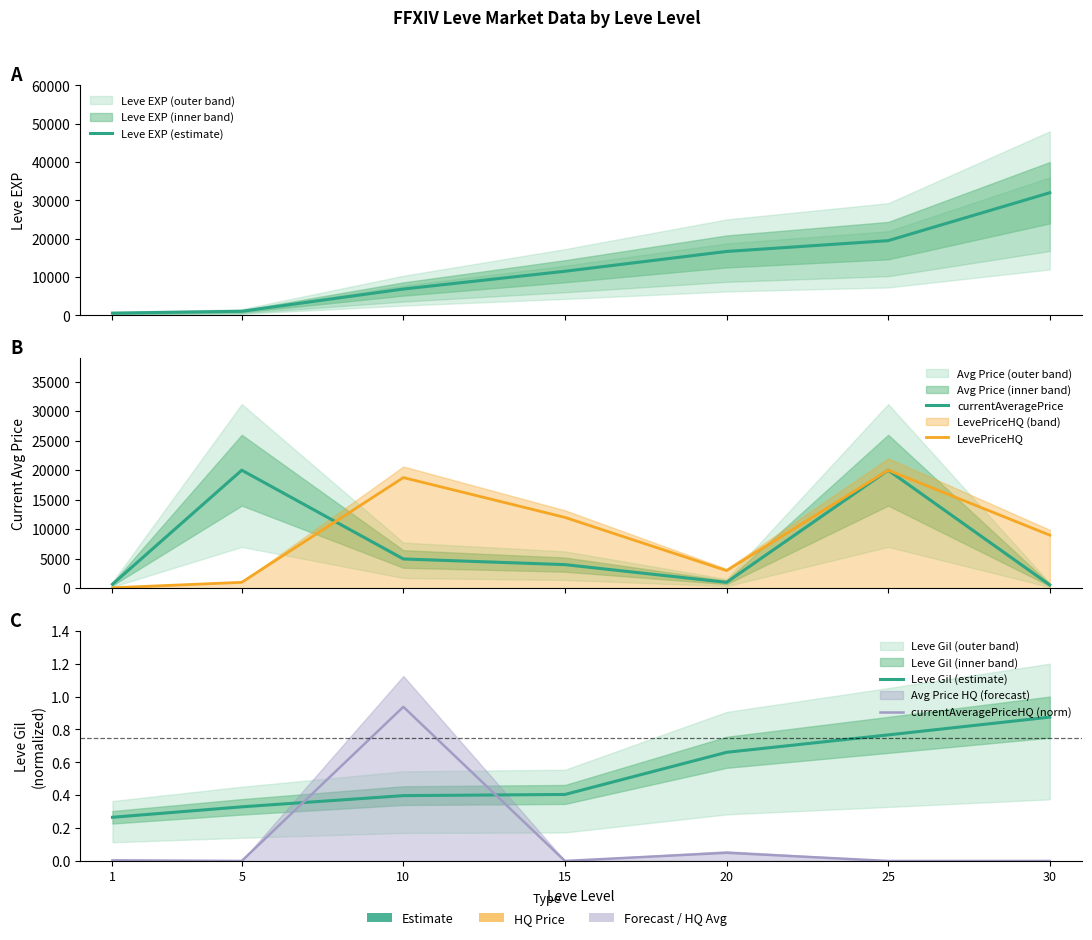

What is the sum of the Leve Gil (estimate) values at 30 and 25?

1.6